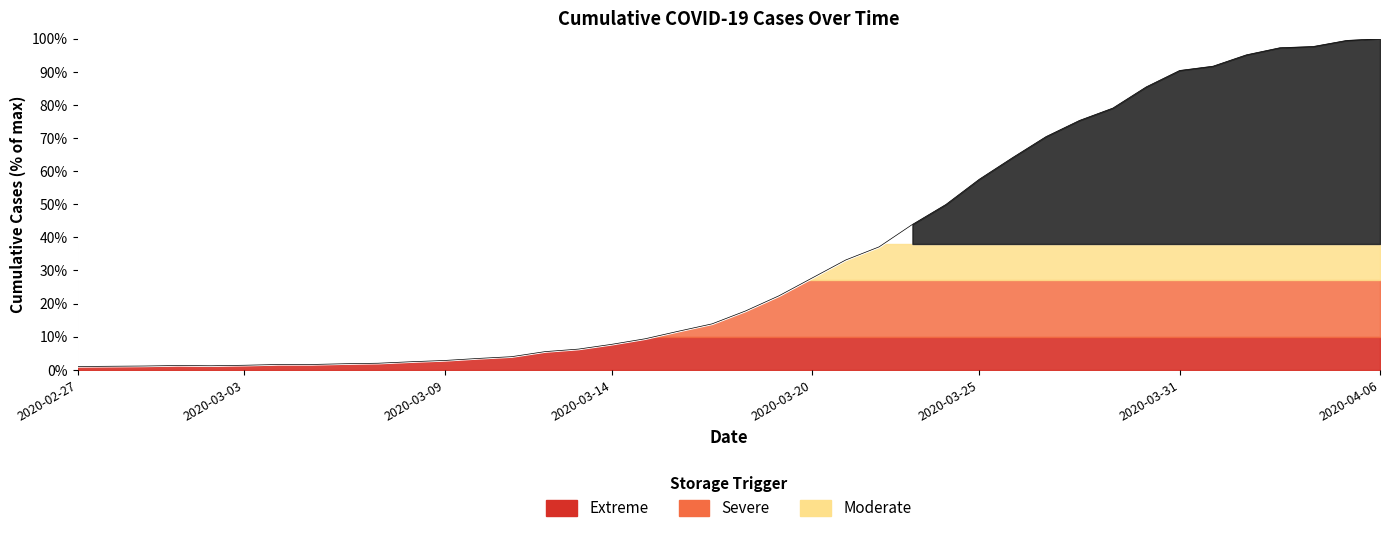

True or false: the data shows 0.6 at 10.

False